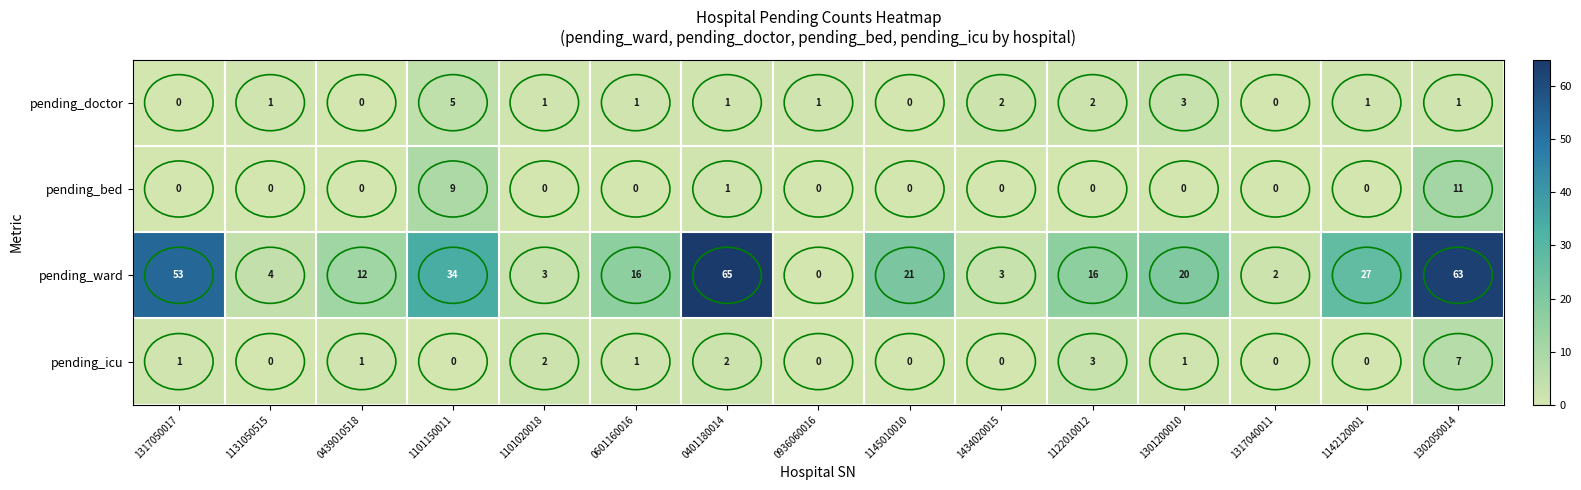

Which category has the highest value across all series?

0401180014